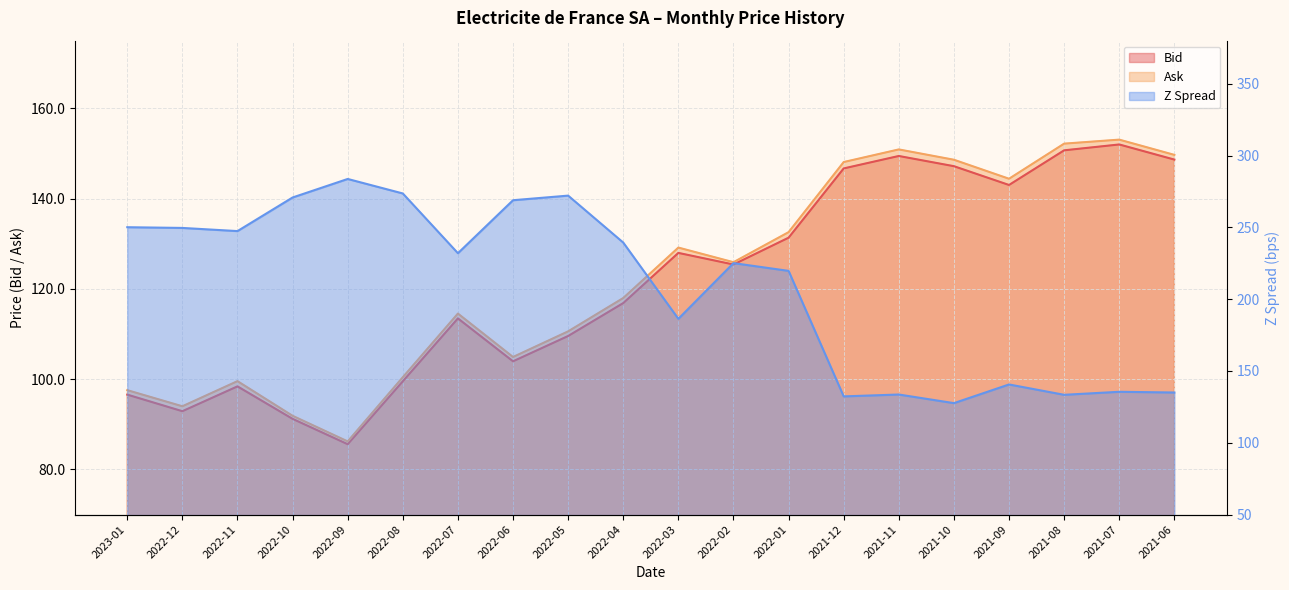

True or false: Bid and Z Spread intersect in this chart.

True